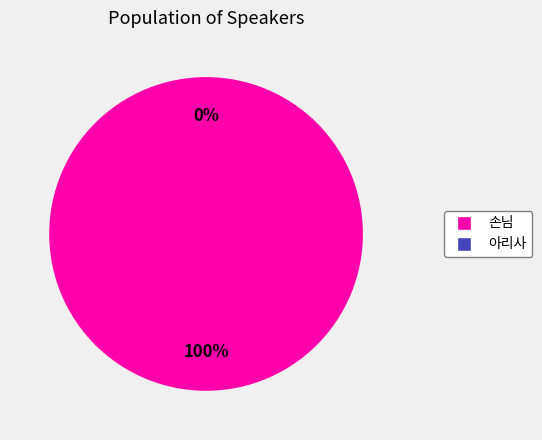

Count the number of slices in the pie.

2